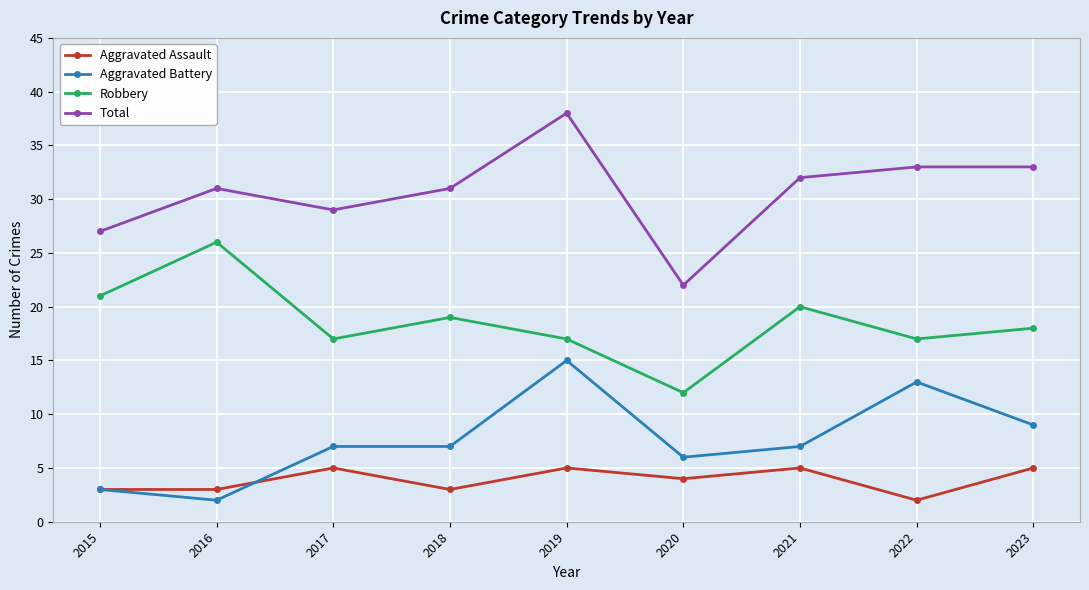

What value does the Robbery series have at 2016?

26